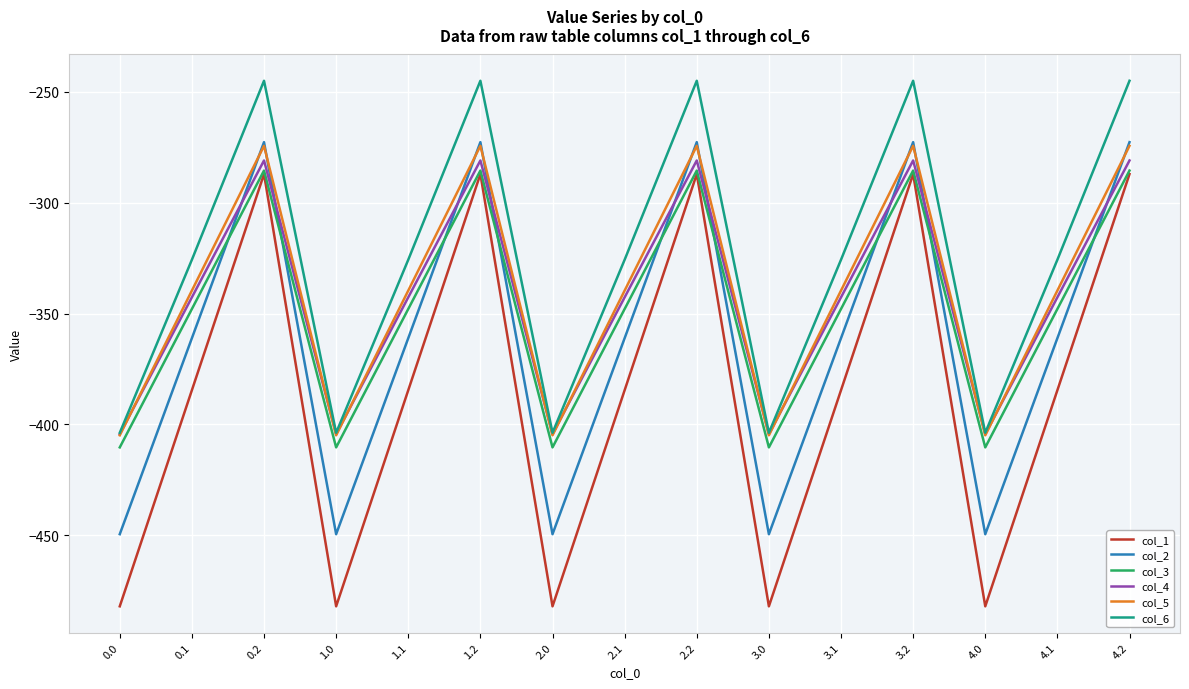

What is the greatest value displayed?

-245.0